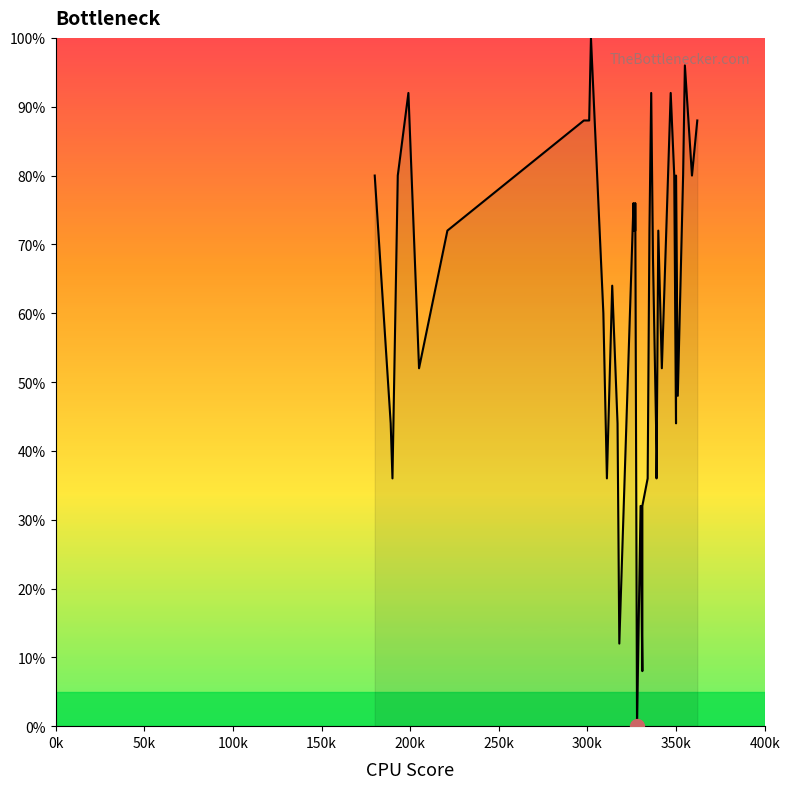

Reading left to right, extract all data points from this chart.

80	44	36	80	92	52	72	88	88	100	60	36	64	44	12	76	72	72	76	0	32	8	32	36	72	92	68	40	36	72	52	92	80	44	80	48	80	96	80	88